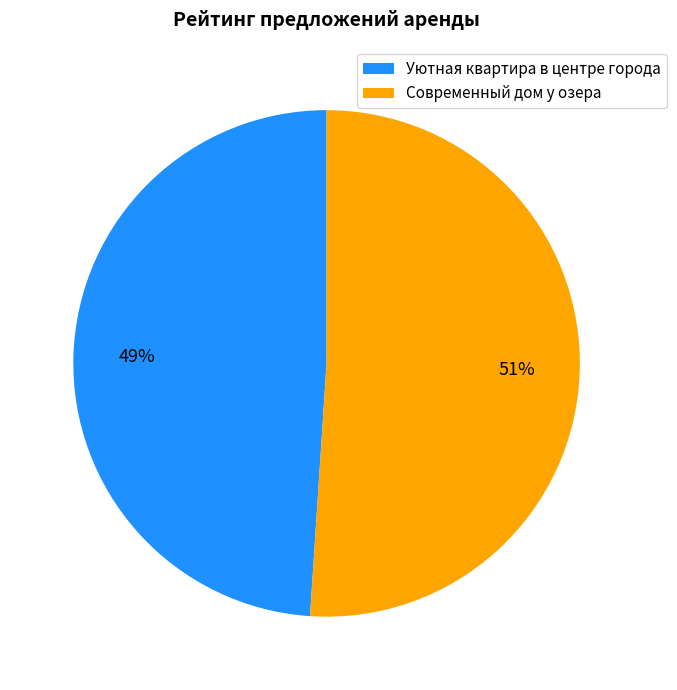

To the nearest percent, what is the average slice percentage?

50%